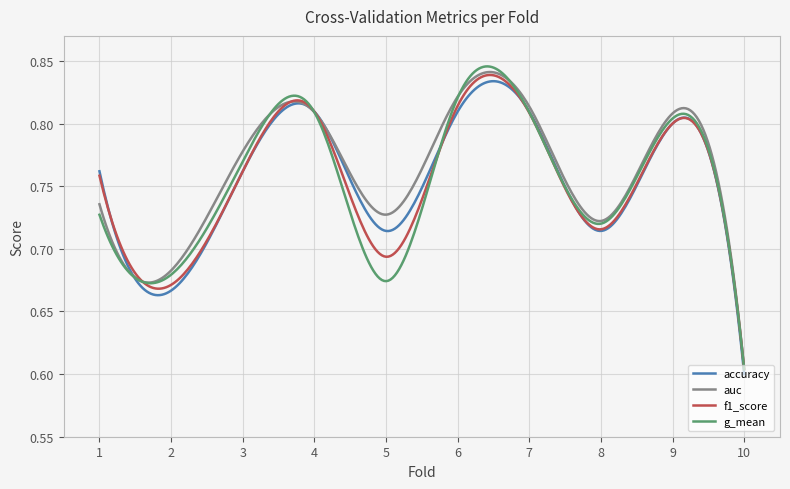

How many series are shown in this chart?

4